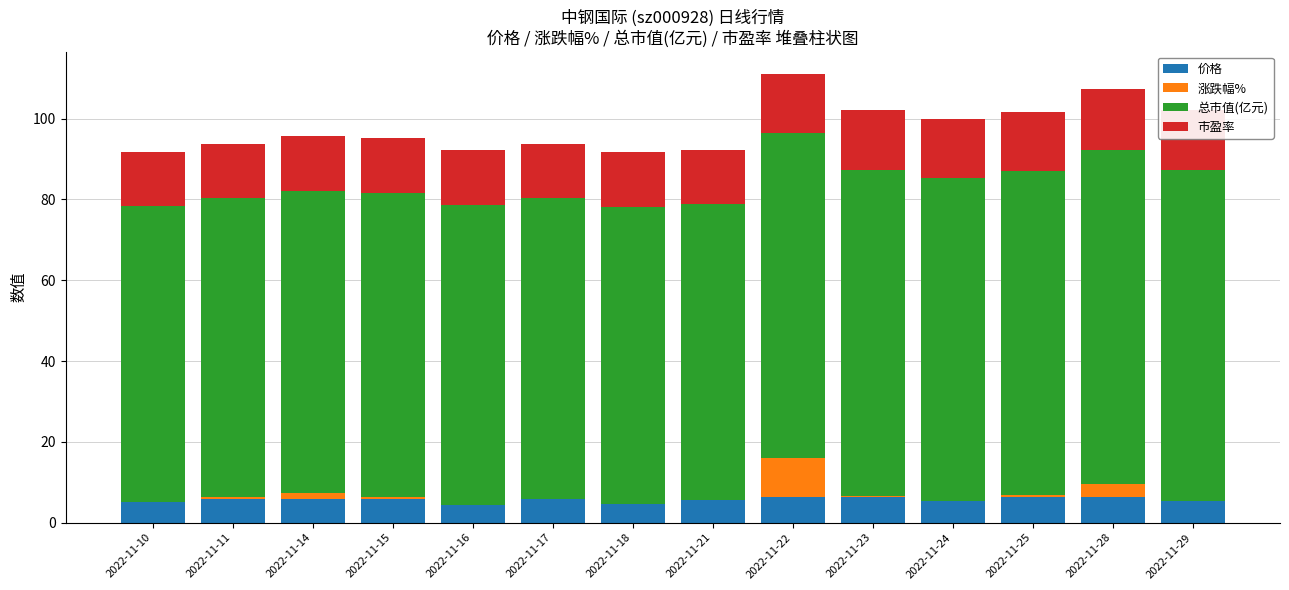

Which label corresponds to the largest value in the chart?

2022-11-28